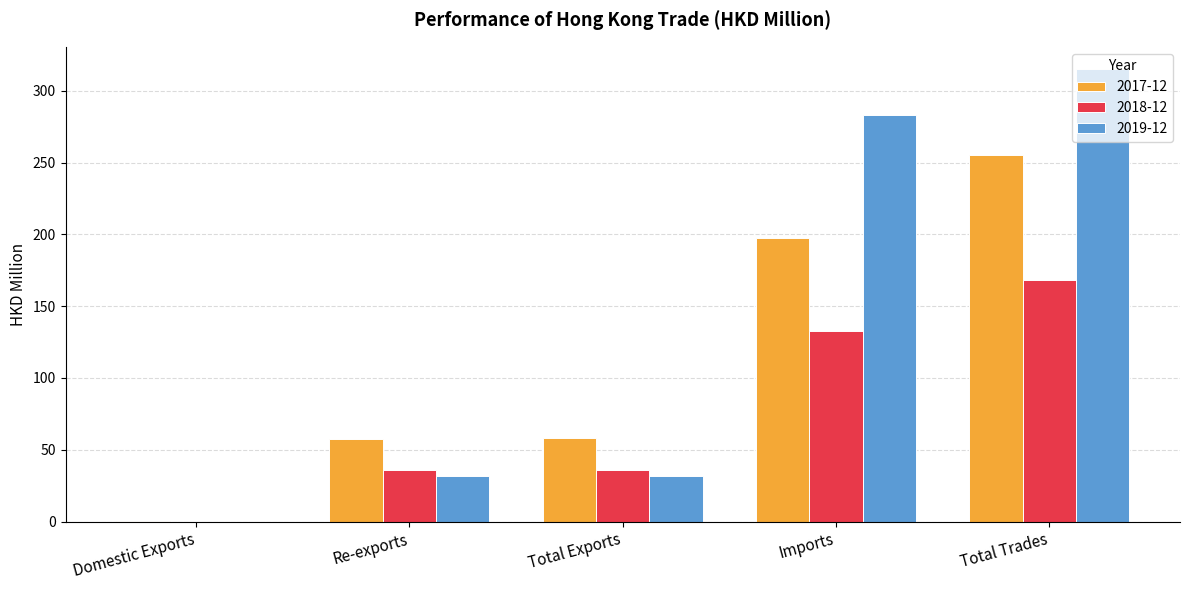

Which label corresponds to the largest value in the chart?

Total Trades